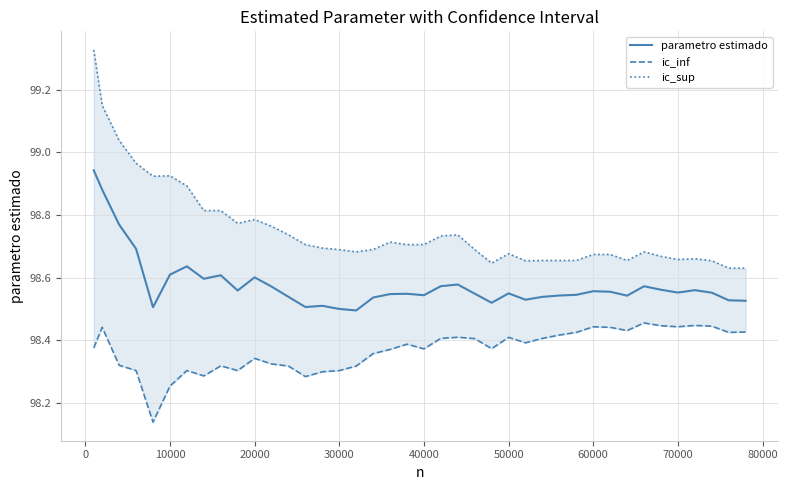

List the series in order of their peak value, highest first.

ic_sup, parametro estimado, ic_inf